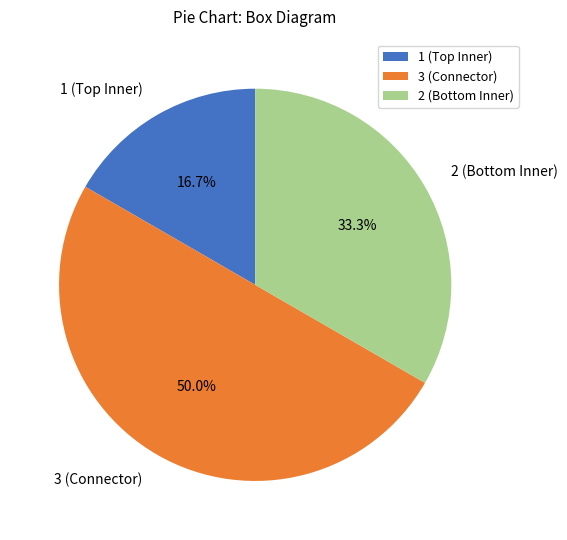

How many slices are in this pie chart?

3